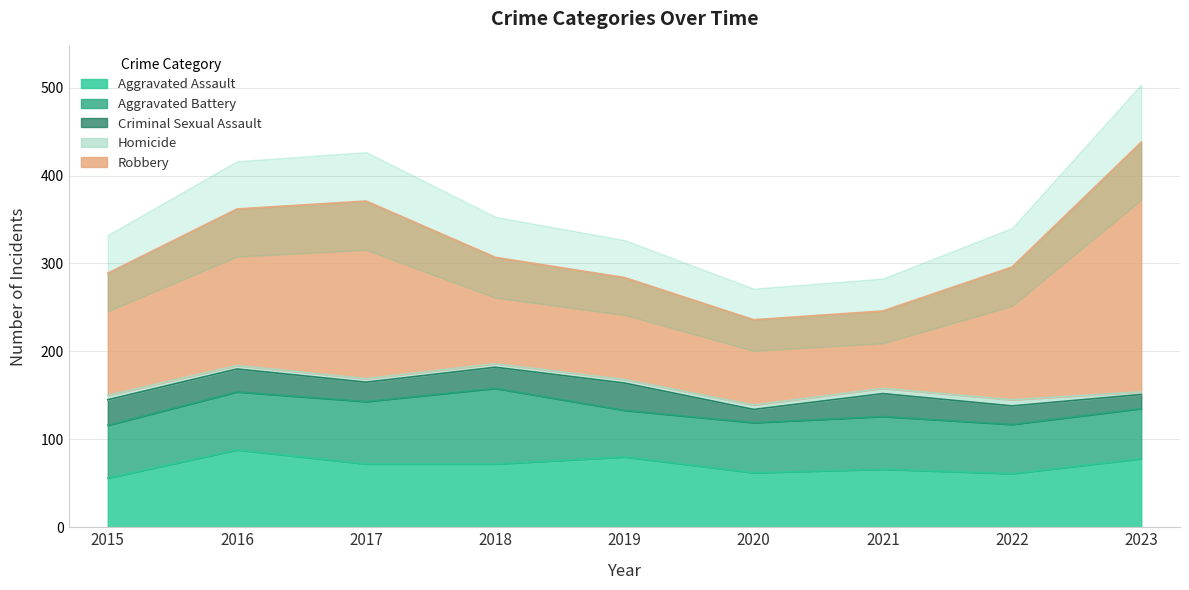

What is the total value across all series at 2023?

438